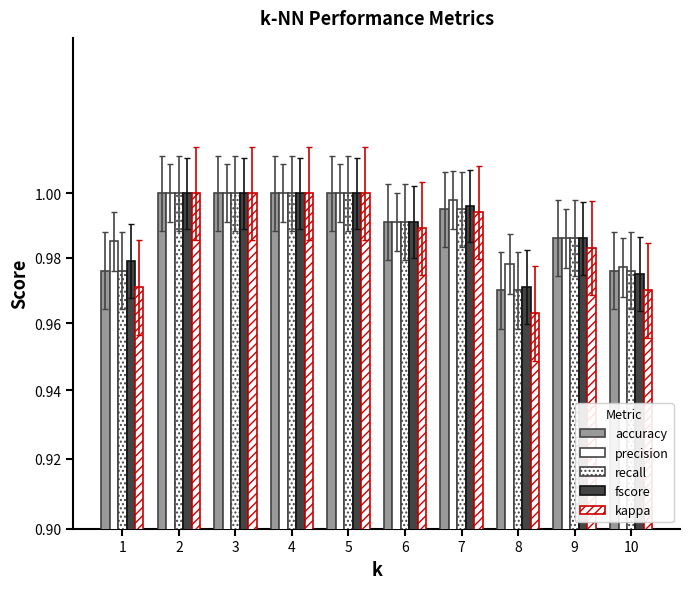

What are all the series names shown in the legend?

accuracy, precision, recall, fscore, kappa